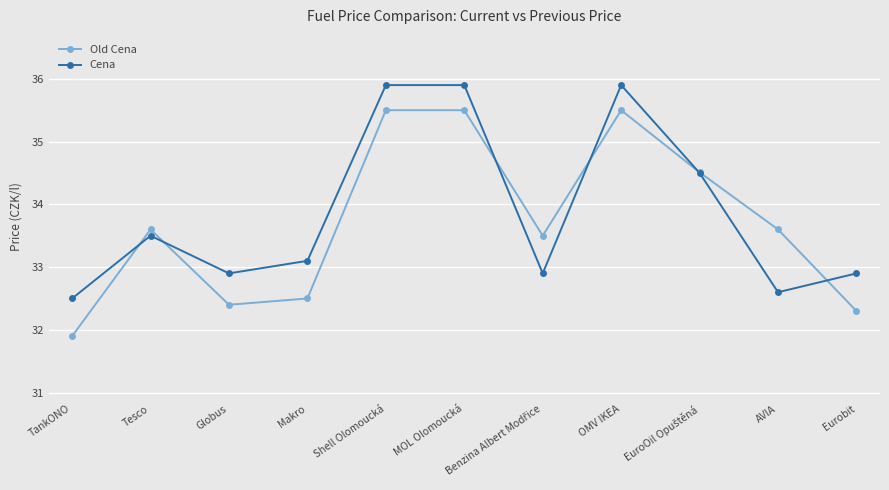

Which series has the largest total across all categories?

Cena